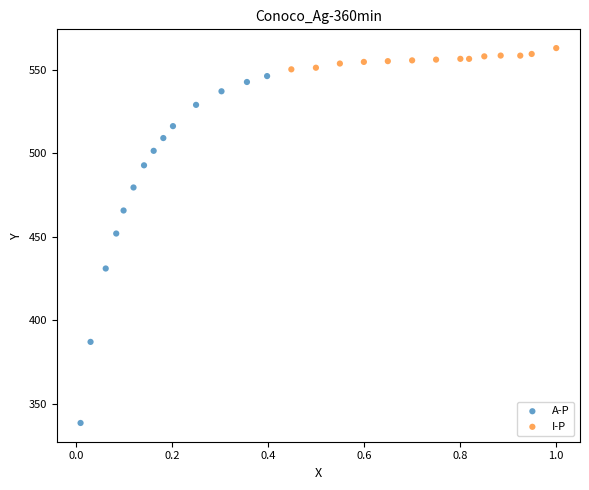

What are all the series names shown in the legend?

A-P, I-P